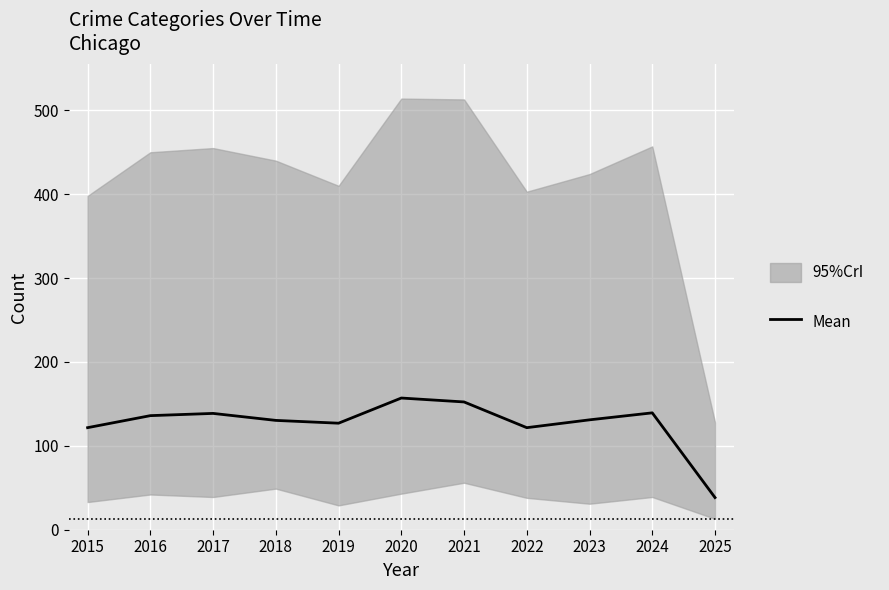

What is the maximum value shown in the chart?

157.0